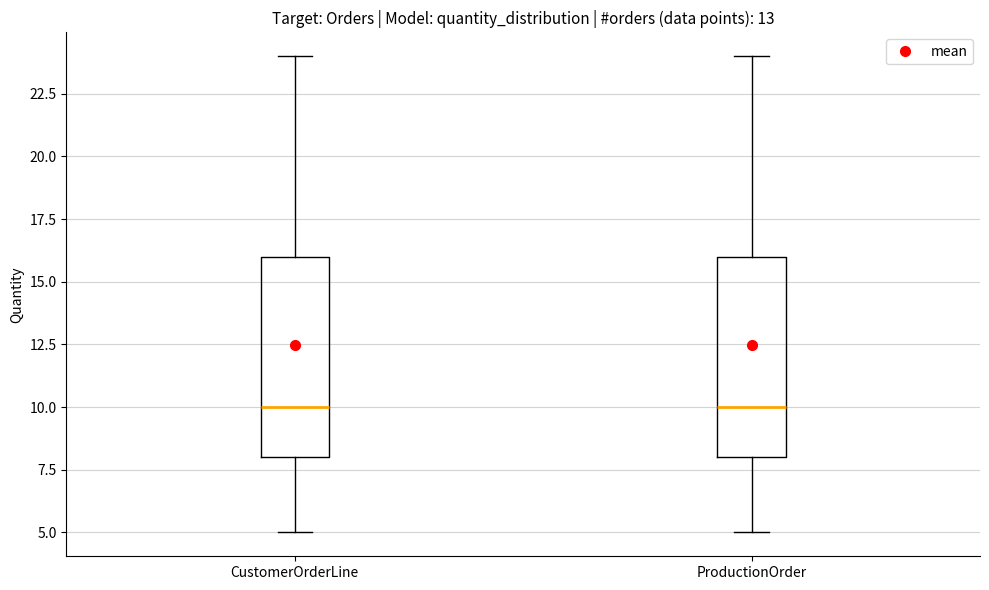

Reading left to right, read every box against the y-axis: the position of its median line, the range the box covers, and the ends of its whiskers. The values are not printed on the chart, so give them approximately, as read against the axis.

CustomerOrderLine: median 10, box 8 to 16, whiskers 5 to 24
ProductionOrder: median 10, box 8 to 16, whiskers 5 to 24